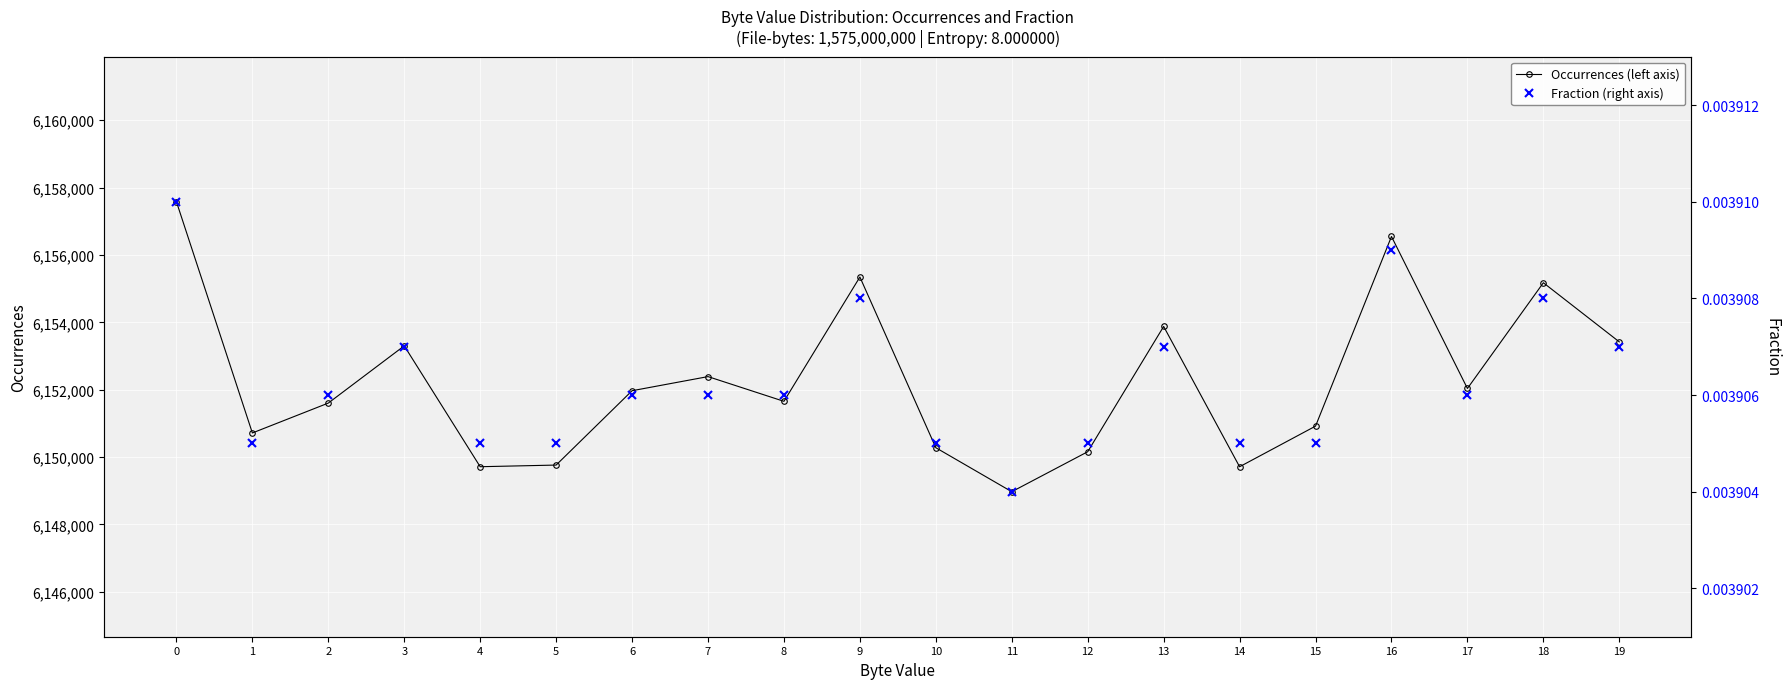

True or false: Fraction (right axis) and Occurrences (left axis) intersect in this chart.

False